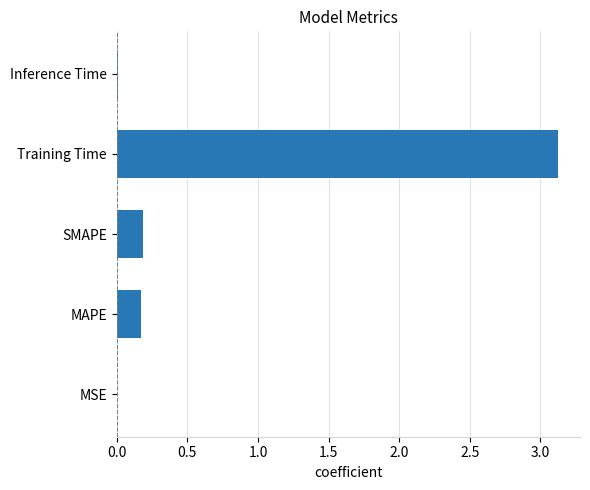

The value at Inference Time is 0.0. True or false?

True